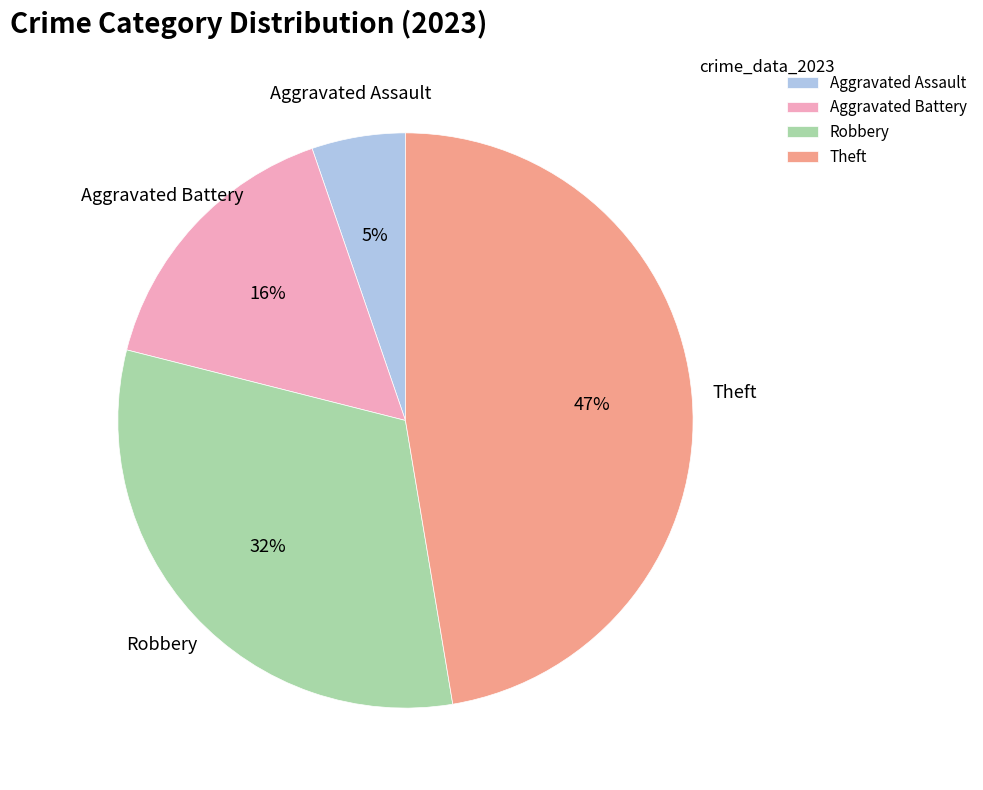

True or false: Aggravated Battery accounts for 6% of the total.

False